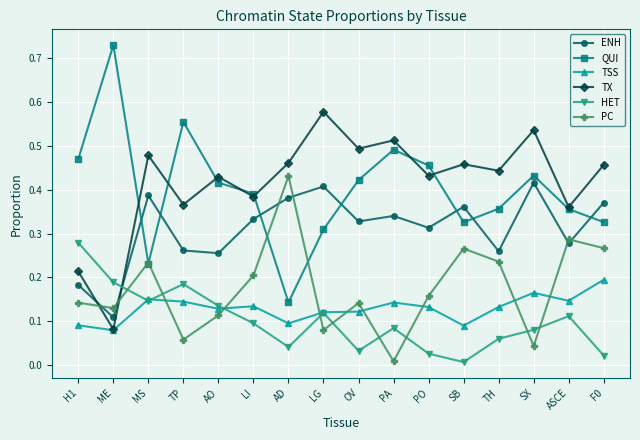

What is the label of the 11th point from the left?

PO